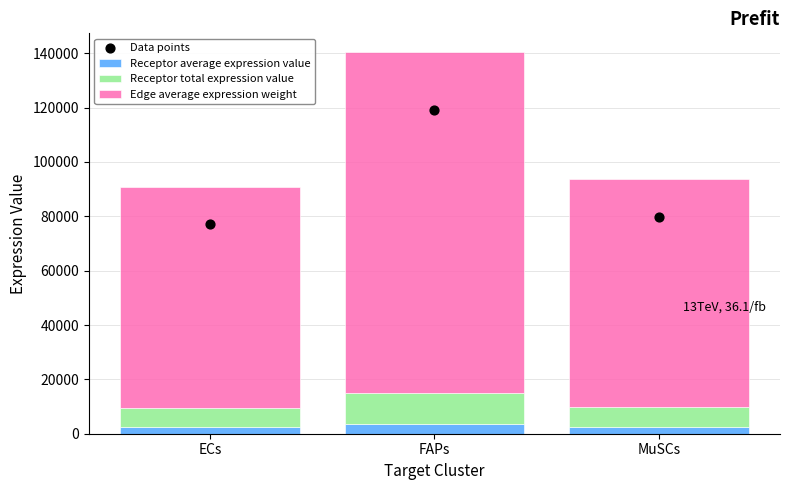

Which series contains the highest Y value?

Edge average expression weight